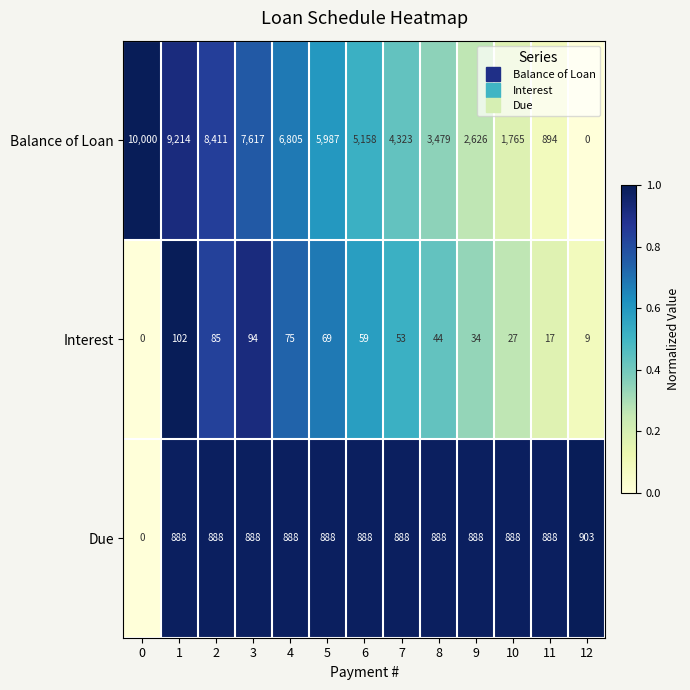

The value of Due at 3 is 1549. True or false?

False